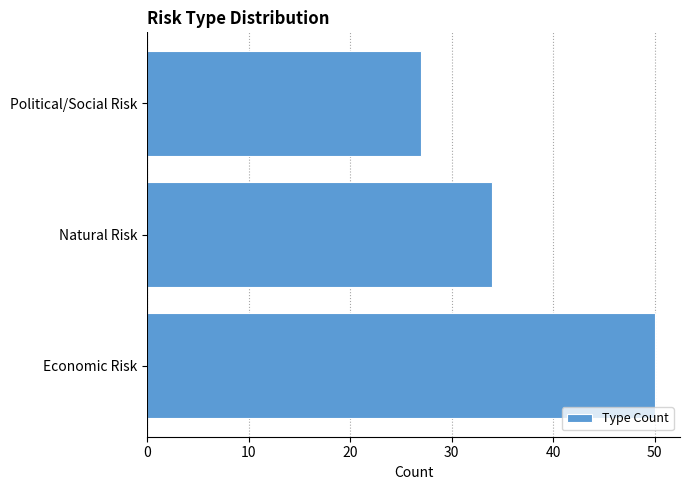

What is the sum of all values?

111